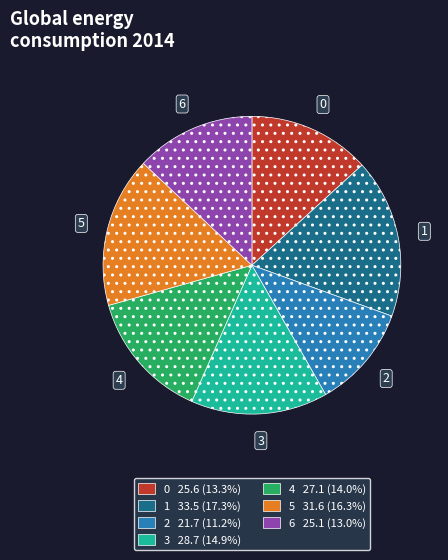

Combined, do 0 and 5 account for over 50%?

No